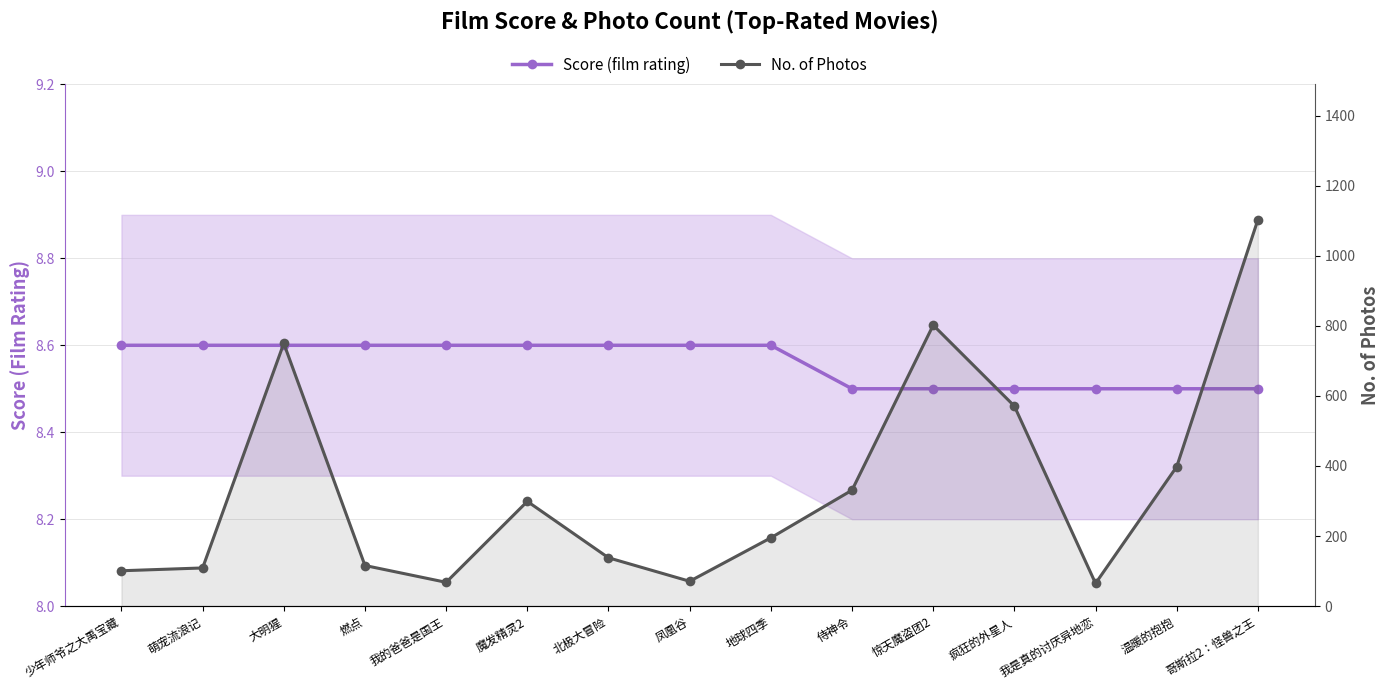

Read the No. of Photos value at 我的爸爸是国王.

68.0